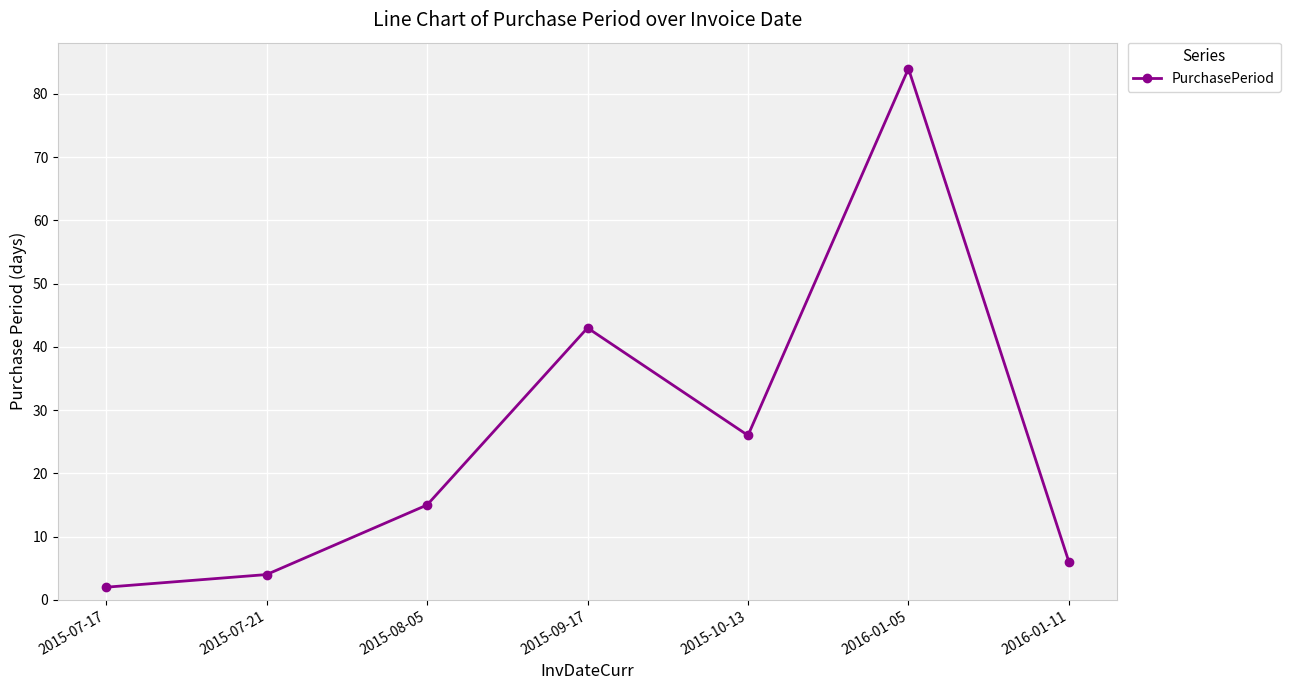

How many lines are shown in the chart?

1